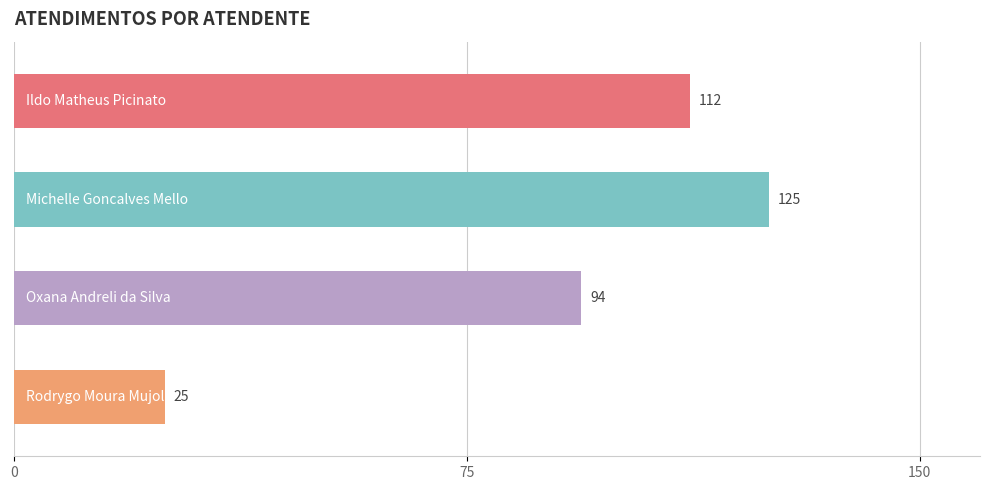

What is the sum of all values?

356